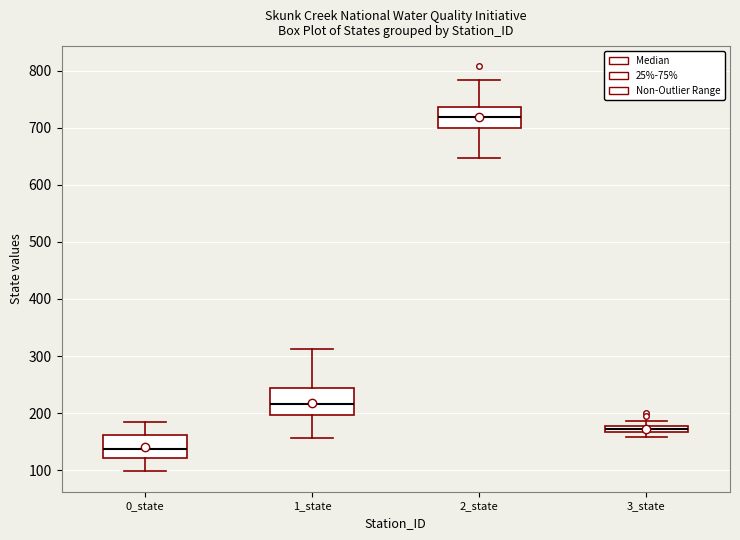

Which box has the lowest median line?

0_state